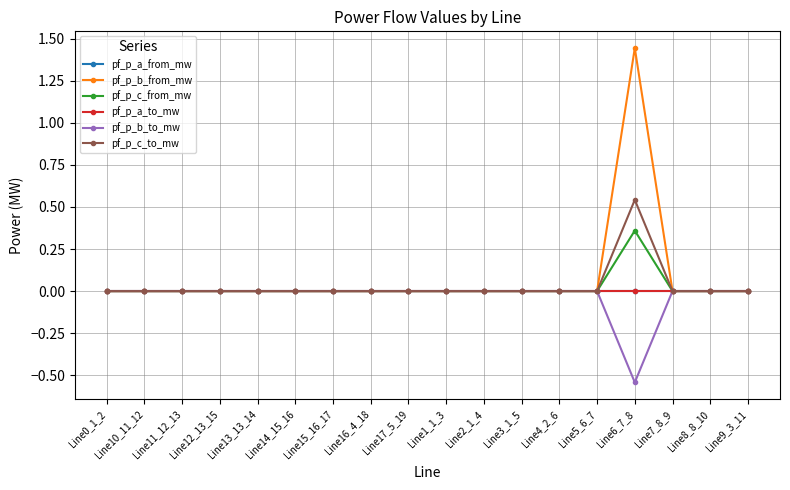

Reading right to left, extract all data points from this chart.

pf_p_a_from_mw: 0.0	0.0	0.0	-0.0	-0.0	-0.0	0.0	0.0	0.0	0.0	0.0	0.0	0.0	0.0	0.0	0.0	0.0	-0.0
pf_p_b_from_mw: -0.0	-0.0	-0.0	1.4	0.0	0.0	-0.0	-0.0	-0.0	-0.0	0.0	-0.0	-0.0	-0.0	-0.0	-0.0	-0.0	0.0
pf_p_c_from_mw: -0.0	-0.0	-0.0	0.4	0.0	0.0	-0.0	-0.0	-0.0	-0.0	-0.0	-0.0	-0.0	-0.0	-0.0	-0.0	-0.0	0.0
pf_p_a_to_mw: -0.0	0.0	-0.0	0.0	0.0	0.0	-0.0	-0.0	-0.0	-0.0	-0.0	-0.0	-0.0	-0.0	-0.0	-0.0	-0.0	0.0
pf_p_b_to_mw: 0.0	-0.0	-0.0	-0.5	-0.0	-0.0	0.0	0.0	0.0	0.0	-0.0	0.0	0.0	0.0	0.0	0.0	0.0	-0.0
pf_p_c_to_mw: 0.0	0.0	0.0	0.5	-0.0	-0.0	0.0	0.0	0.0	0.0	0.0	0.0	0.0	0.0	0.0	0.0	0.0	-0.0